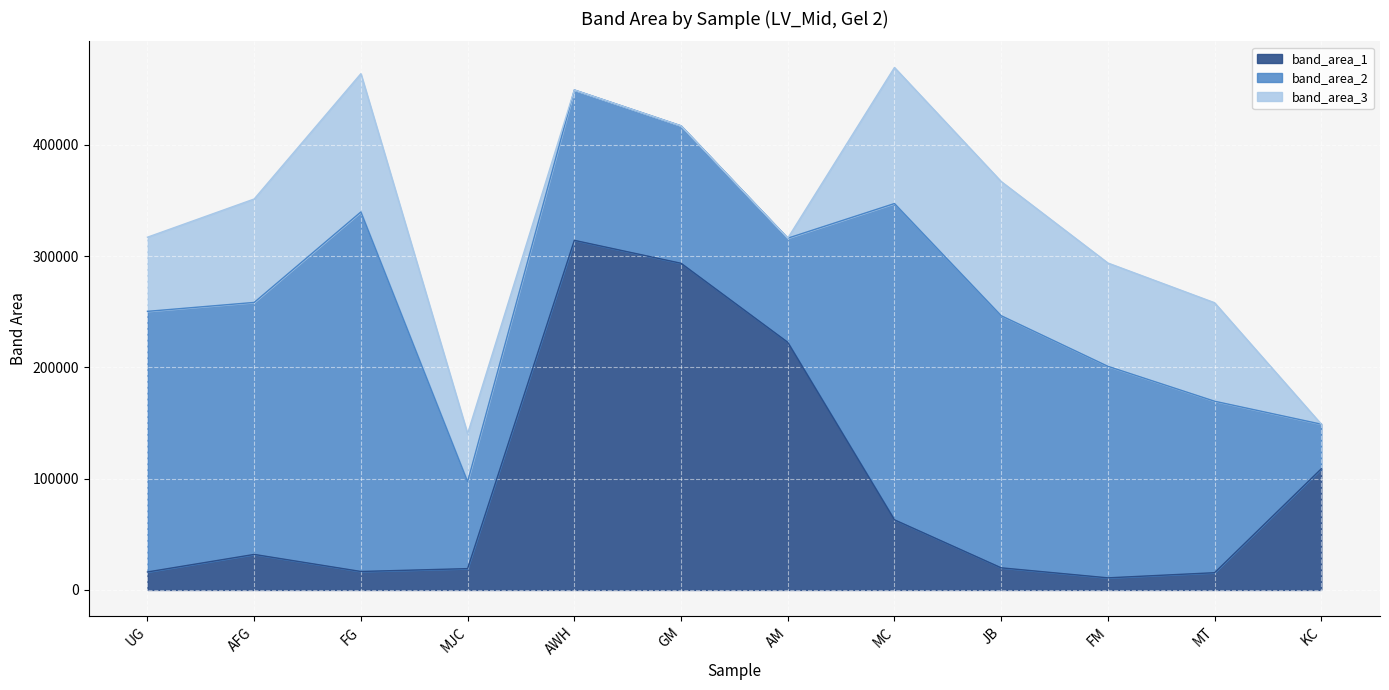

What is the maximum value shown in the chart?

323057.9